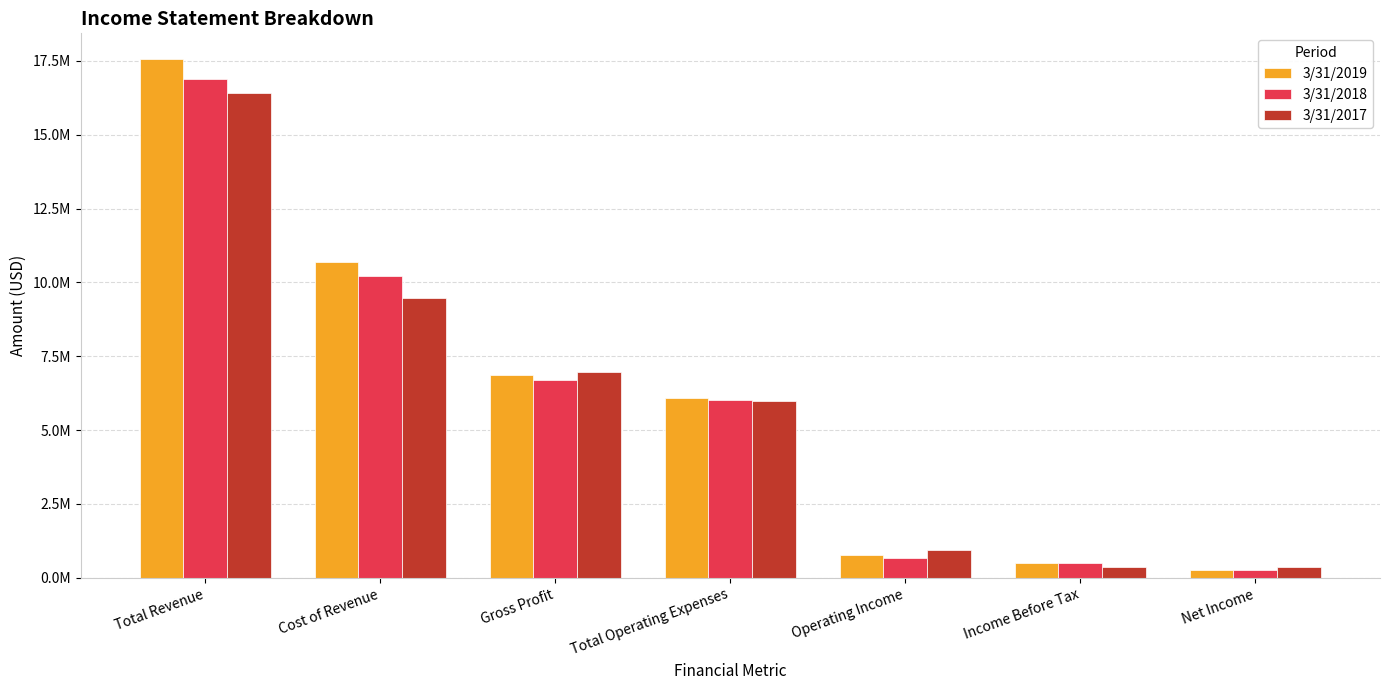

What are all the series names shown in the legend?

3/31/2019, 3/31/2018, 3/31/2017